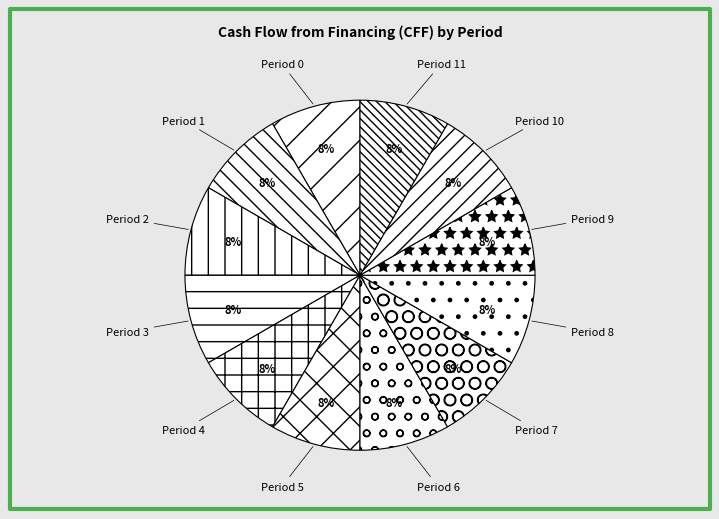

Is the sum of Period 3 and Period 6 greater than half?

No